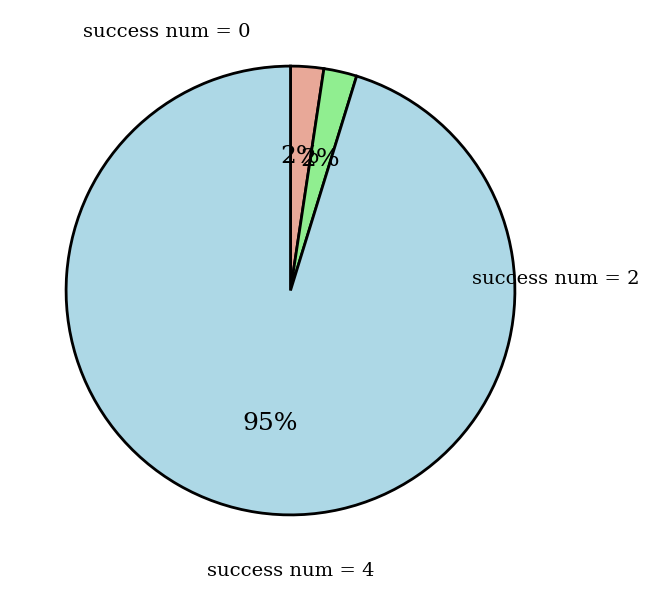

To the nearest percent, what is the average slice percentage?

33%